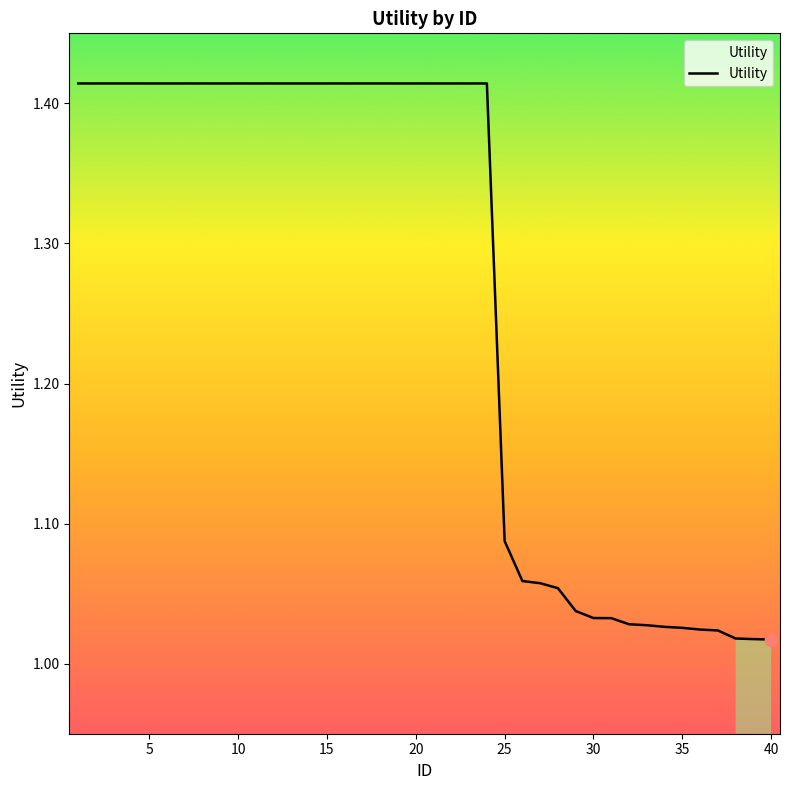

What is the difference between the maximum and minimum values?

0.4